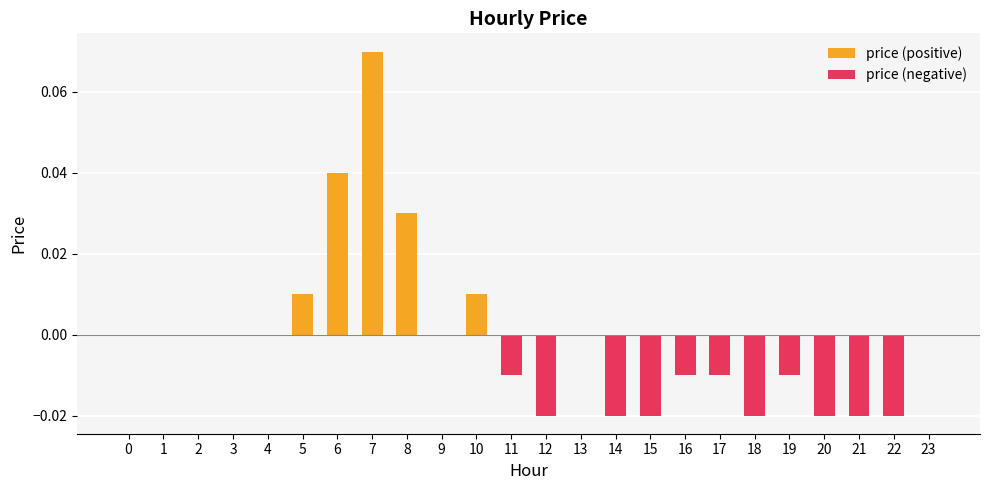

The value at 5 is 0.0. True or false?

True